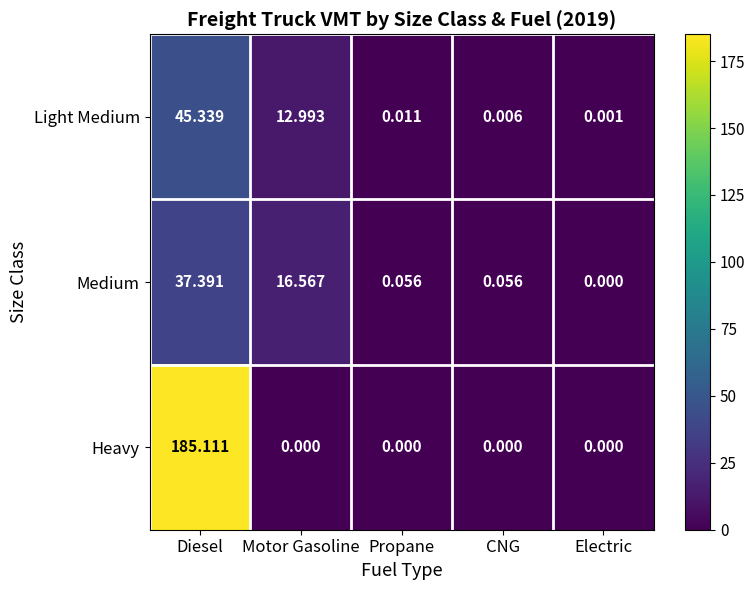

Which series has the largest range (max minus min)?

Heavy